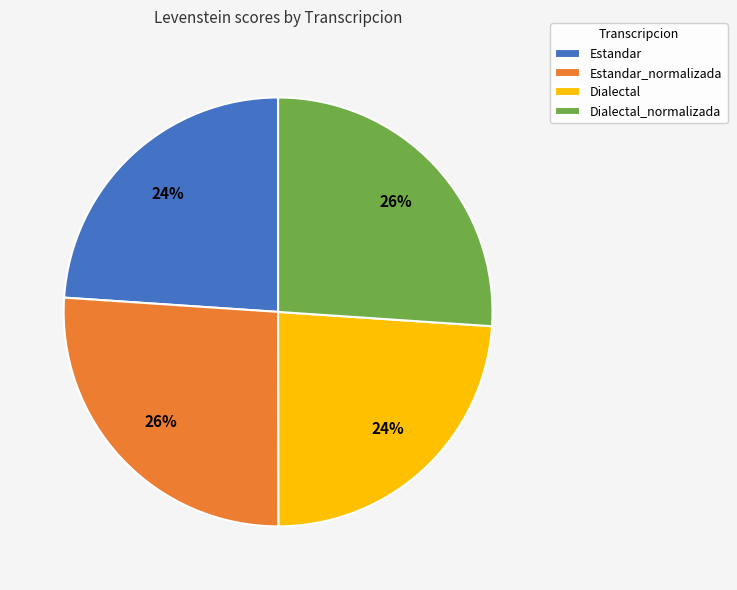

How many slices are in this pie chart?

4